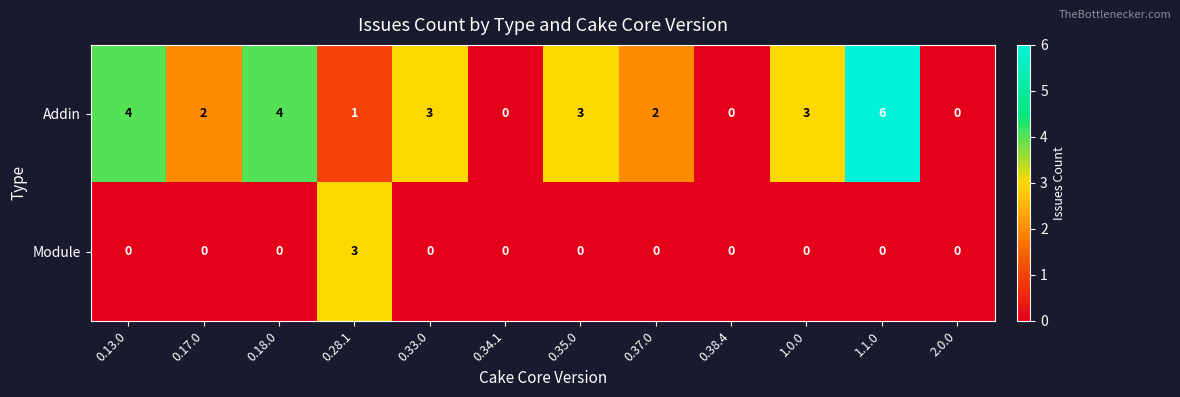

Is the value of Module at 0.17.0 greater than the value of Addin at 0.18.0?

No